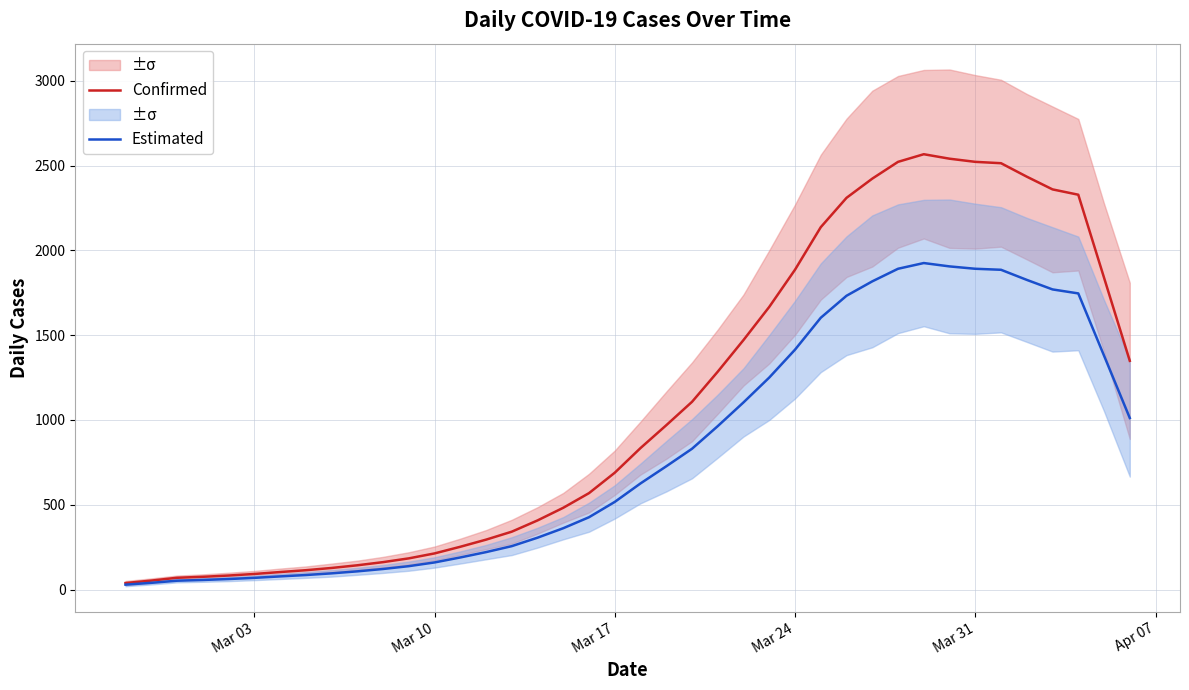

What are all the series names shown in the legend?

Confirmed, Estimated